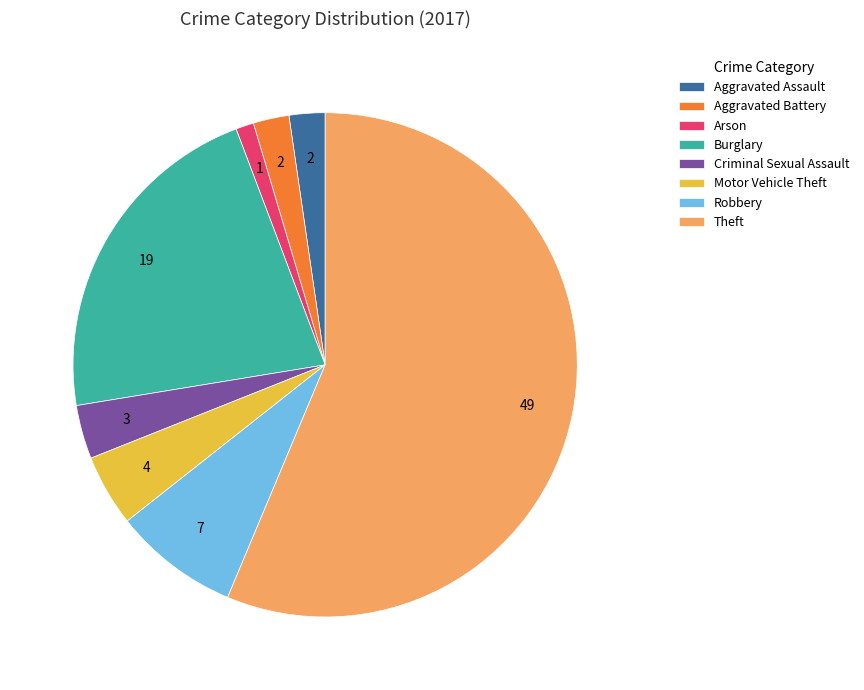

Does Aggravated Assault represent more than half of the total?

No